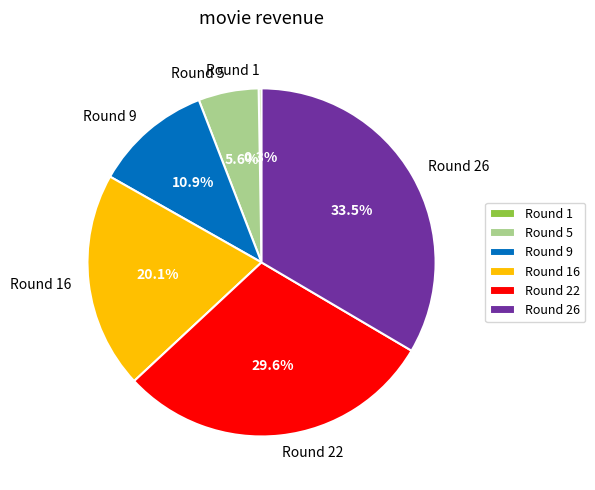

Which slice is the largest?

Round 26